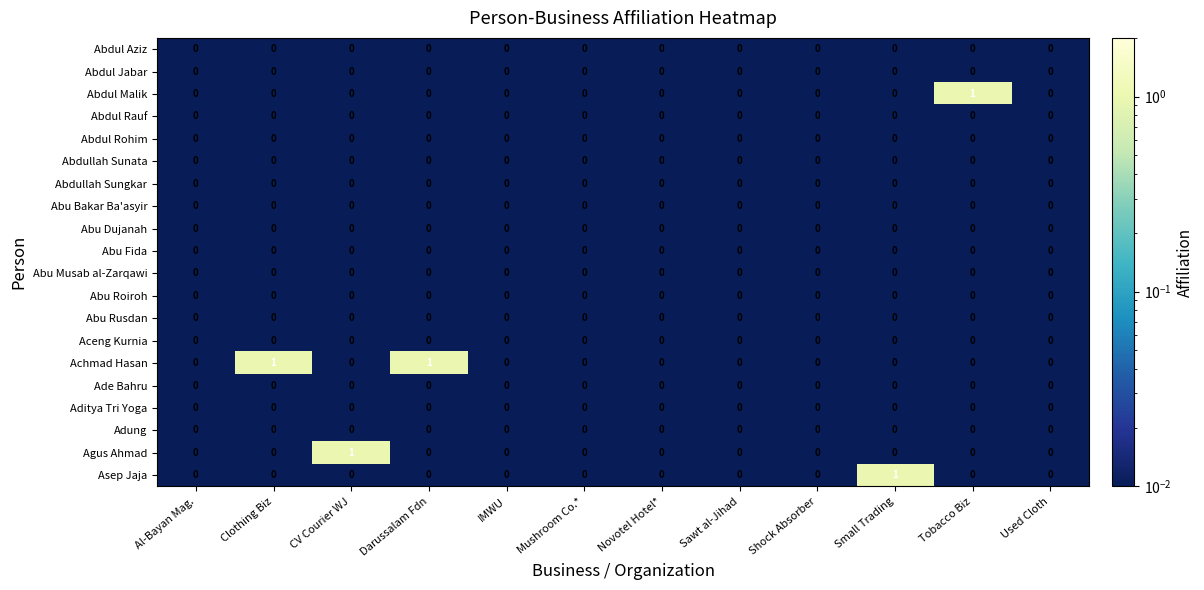

Count the Abdul Malik values in the range 0 to 1.

12